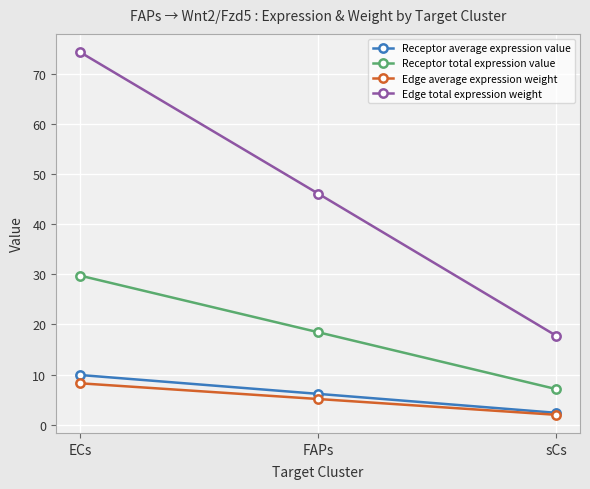

What is the label of the 2nd point from the left?

FAPs